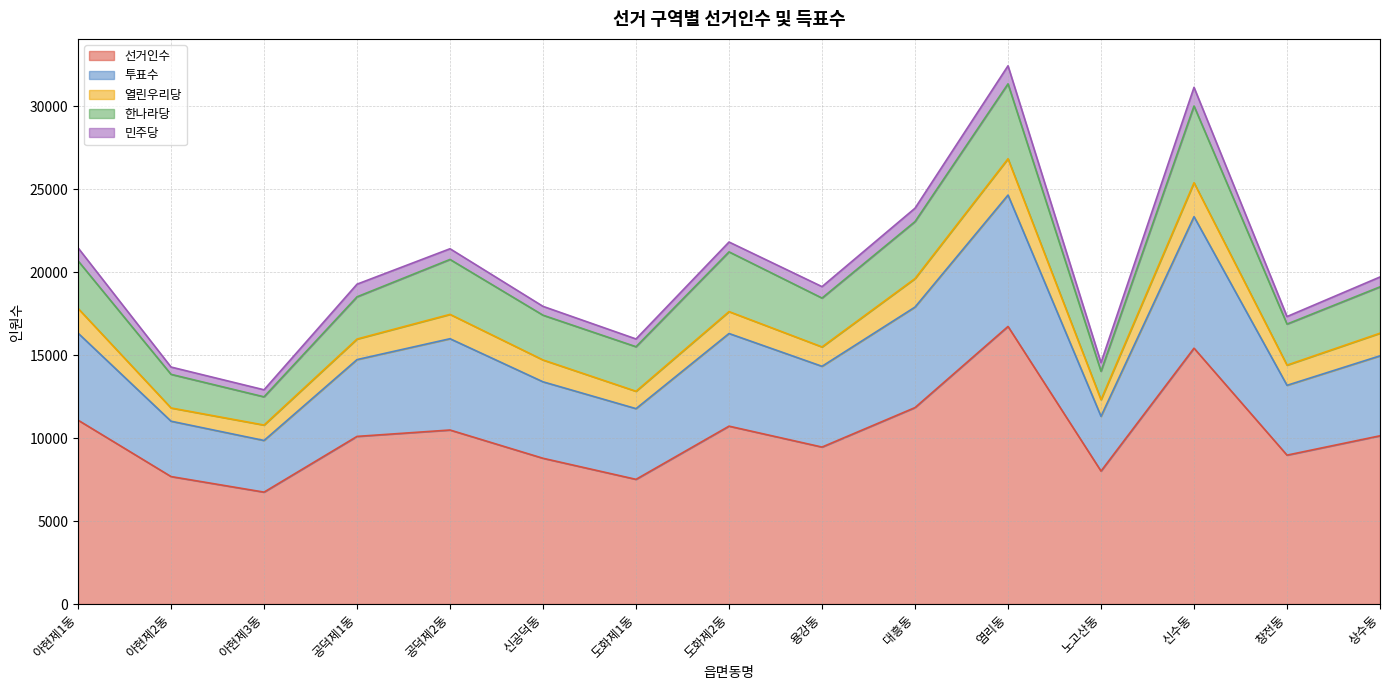

What is the sum of all 민주당 values?

9930